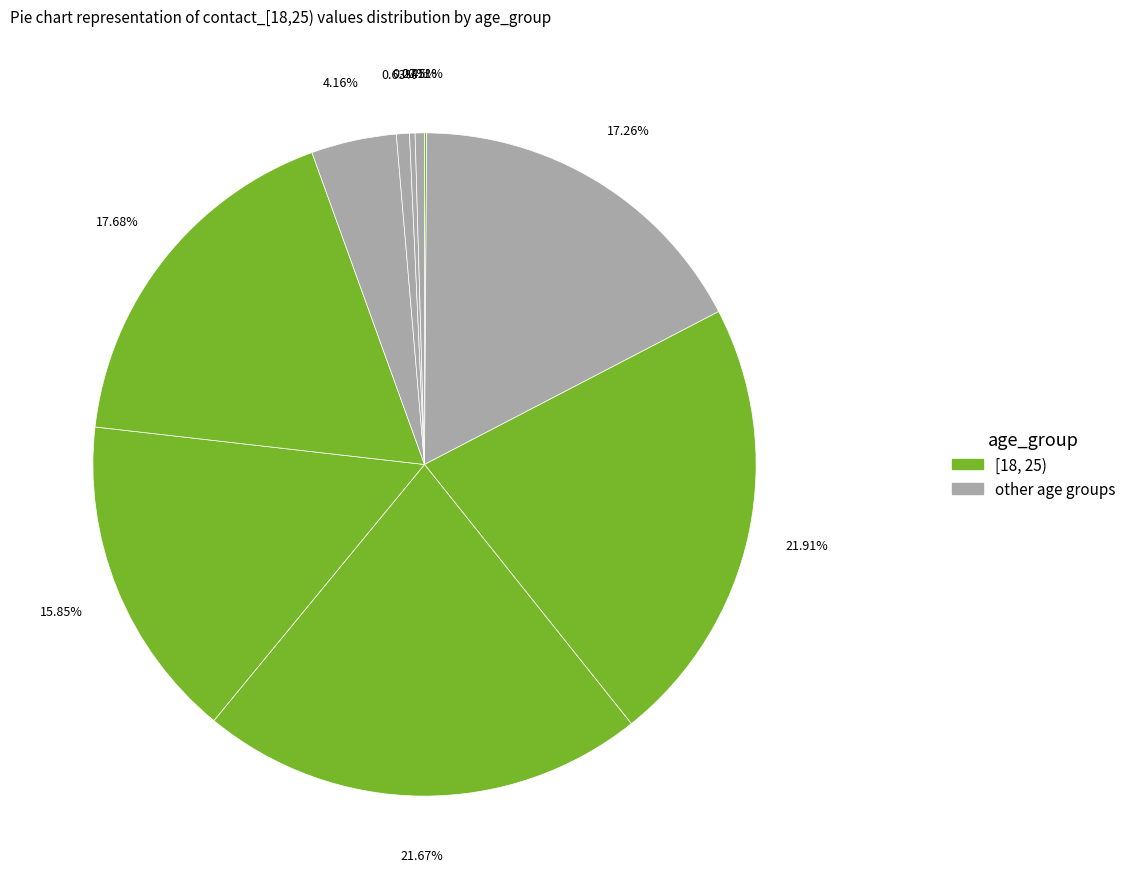

How many segments does this pie chart have?

10